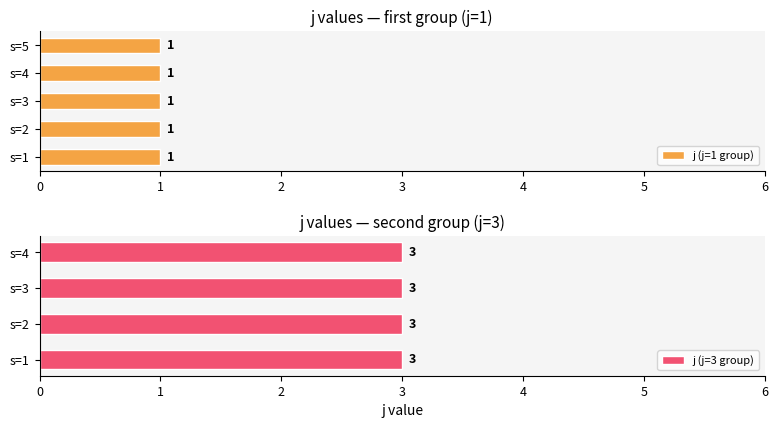

What position from the left is s=5,j=1?

5